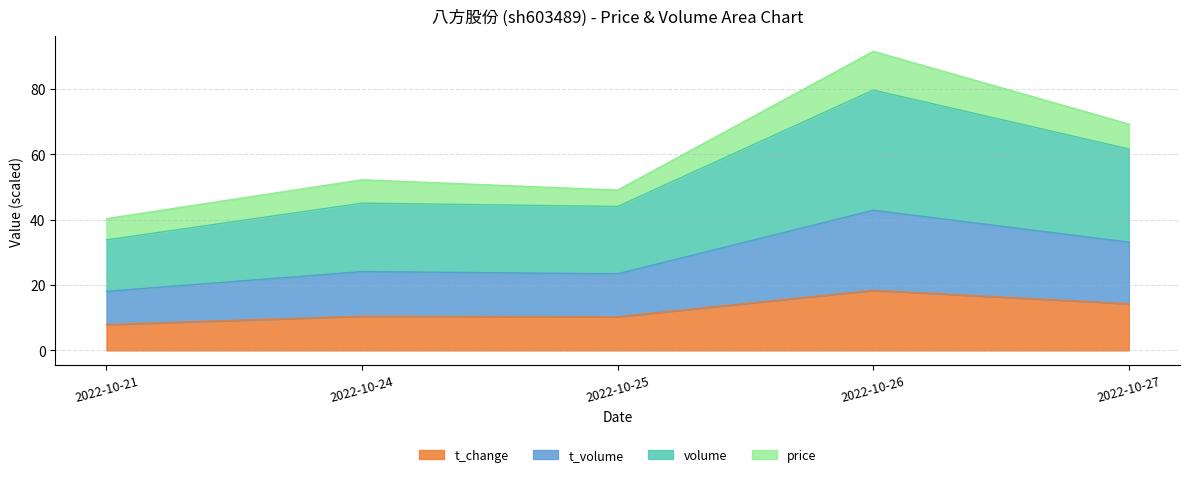

How many lines are shown in the chart?

4